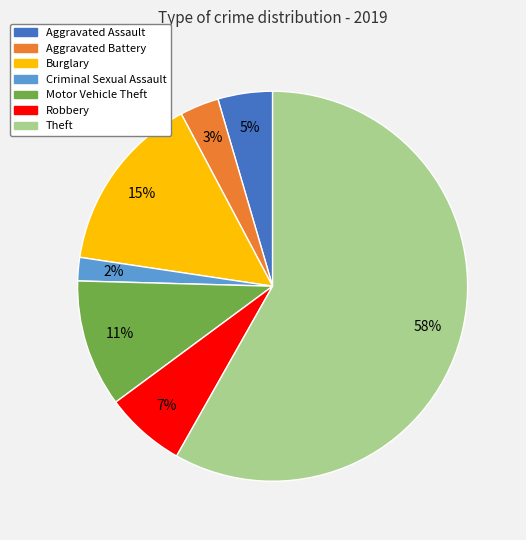

Is the sum of Theft and Robbery greater than half?

Yes